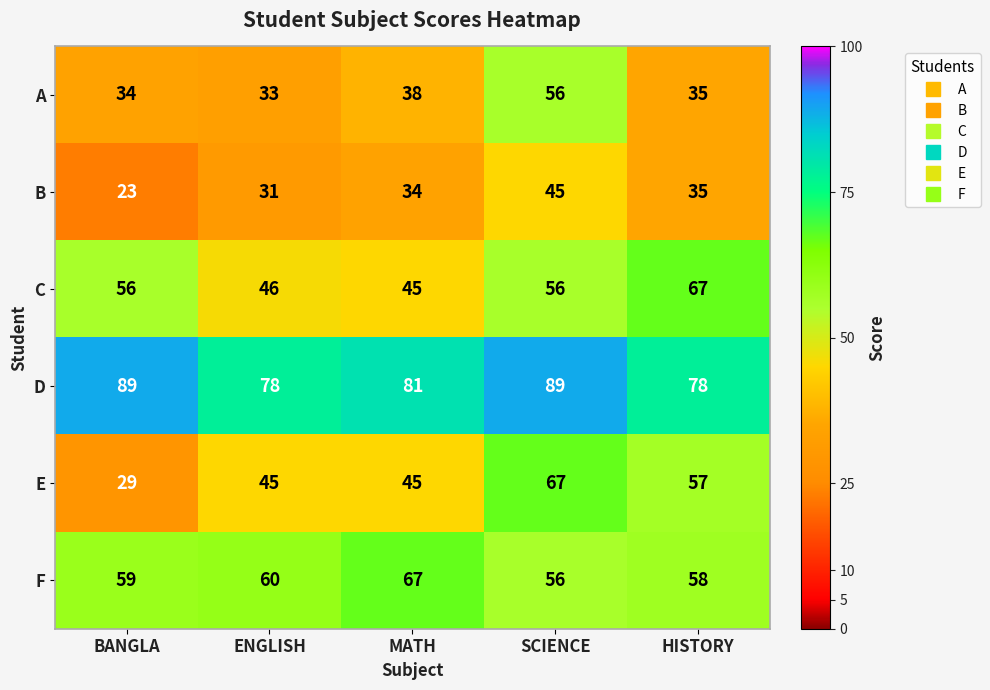

Reading left to right, transcribe all the data shown in this chart.

A: BANGLA=34	ENGLISH=33	MATH=38	SCIENCE=56	HISTORY=35
B: BANGLA=23	ENGLISH=31	MATH=34	SCIENCE=45	HISTORY=35
C: BANGLA=56	ENGLISH=46	MATH=45	SCIENCE=56	HISTORY=67
D: BANGLA=89	ENGLISH=78	MATH=81	SCIENCE=89	HISTORY=78
E: BANGLA=29	ENGLISH=45	MATH=45	SCIENCE=67	HISTORY=57
F: BANGLA=59	ENGLISH=60	MATH=67	SCIENCE=56	HISTORY=58